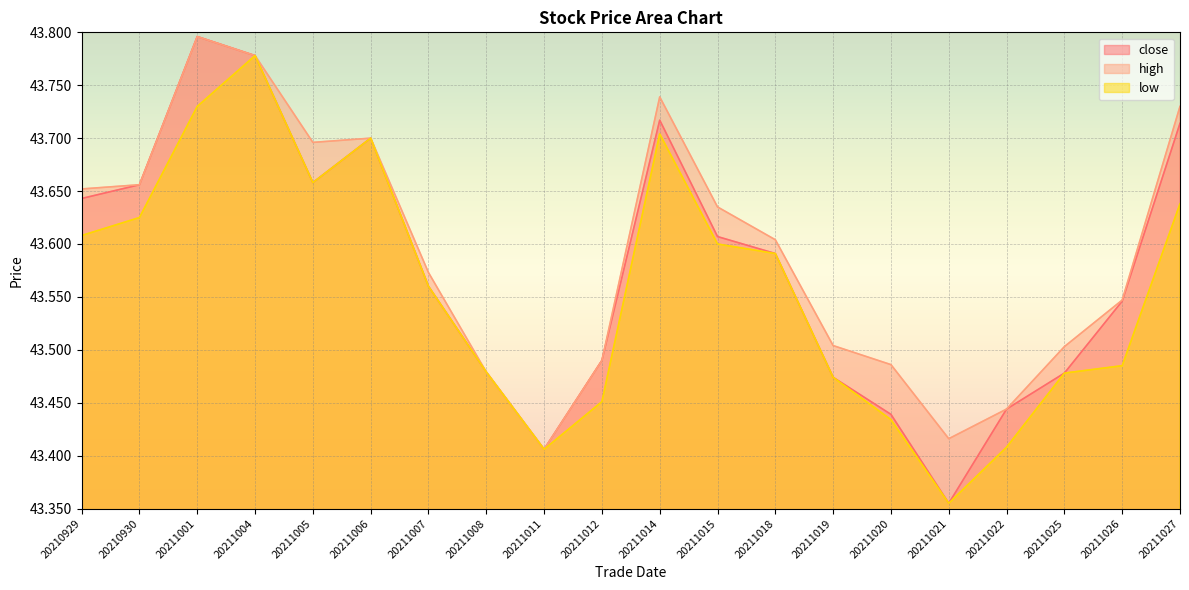

What is the value of the close point at the 15th from the left?

43.4